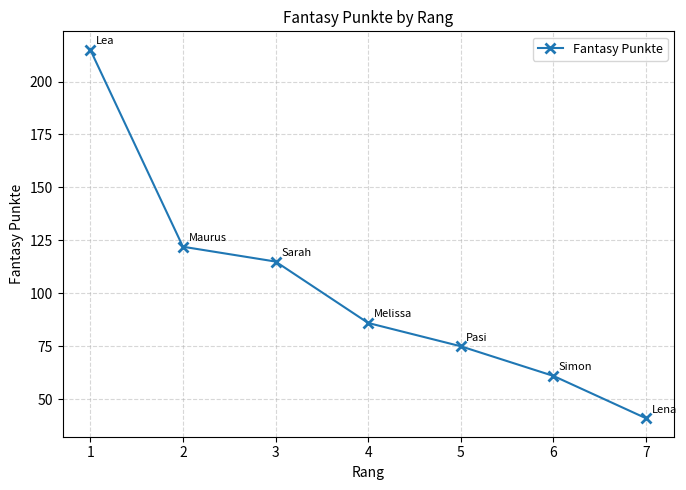

True or false: there are more than 1 points higher than both neighbors.

False